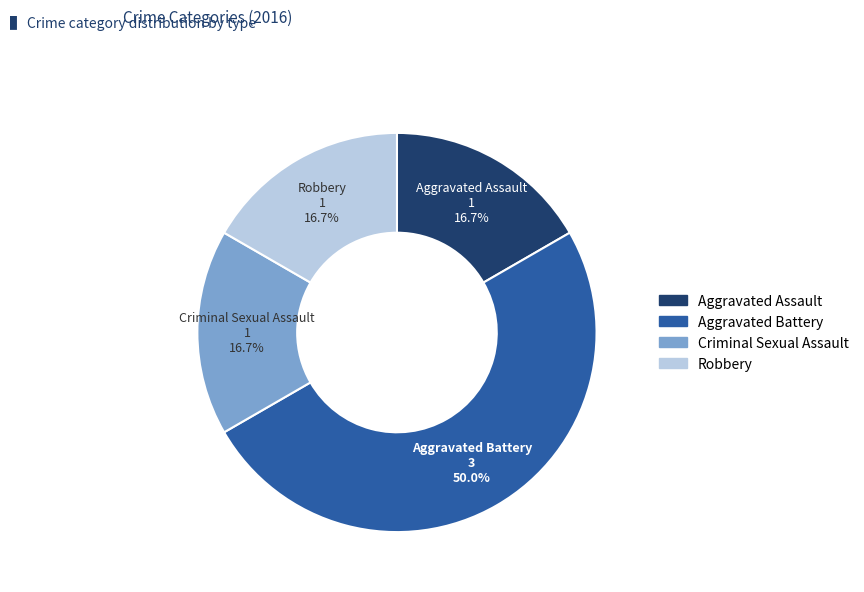

Which category has the biggest portion of the pie?

Aggravated Battery